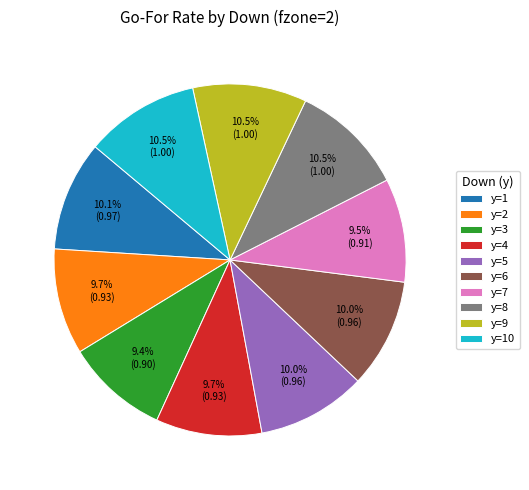

How many segments does this pie chart have?

10